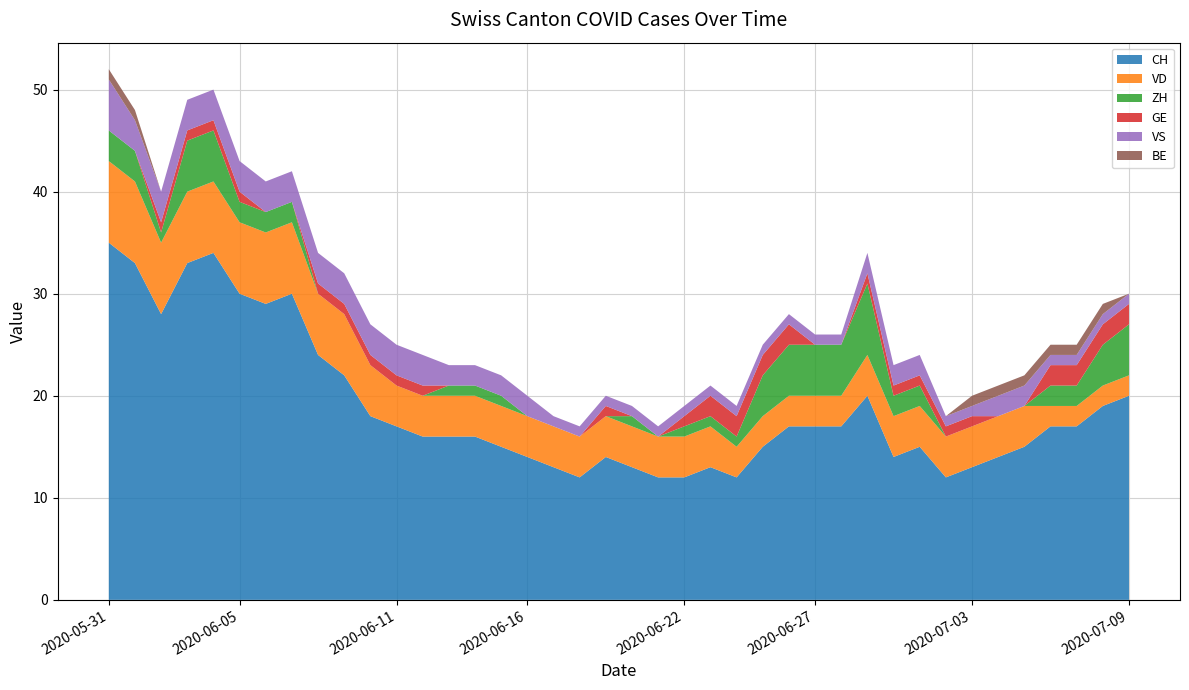

Reading left to right, what are all the values shown in this chart?

CH: 35	33	28	33	34	30	29	30	24	22	18	17	16	16	16	15	14	13	12	14	13	12	12	13	12	15	17	17	17	20	14	15	12	13	14	15	17	17	19	20
VD: 8	8	7	7	7	7	7	7	6	6	5	4	4	4	4	4	4	4	4	4	4	4	4	4	3	3	3	3	3	4	4	4	4	4	4	4	2	2	2	2
ZH: 3	3	1	5	5	2	2	2	0	0	0	0	0	1	1	1	0	0	0	0	1	0	1	1	1	4	5	5	5	7	2	2	0	0	0	0	2	2	4	5
GE: 0	0	1	1	1	1	0	0	1	1	1	1	1	0	0	0	0	0	0	1	0	0	1	2	2	2	2	0	0	1	1	1	1	1	0	0	2	2	2	2
VS: 5	3	3	3	3	3	3	3	3	3	3	3	3	2	2	2	2	1	1	1	1	1	1	1	1	1	1	1	1	2	2	2	1	1	2	2	1	1	1	1
BE: 1	1	0	0	0	0	0	0	0	0	0	0	0	0	0	0	0	0	0	0	0	0	0	0	0	0	0	0	0	0	0	0	0	1	1	1	1	1	1	0